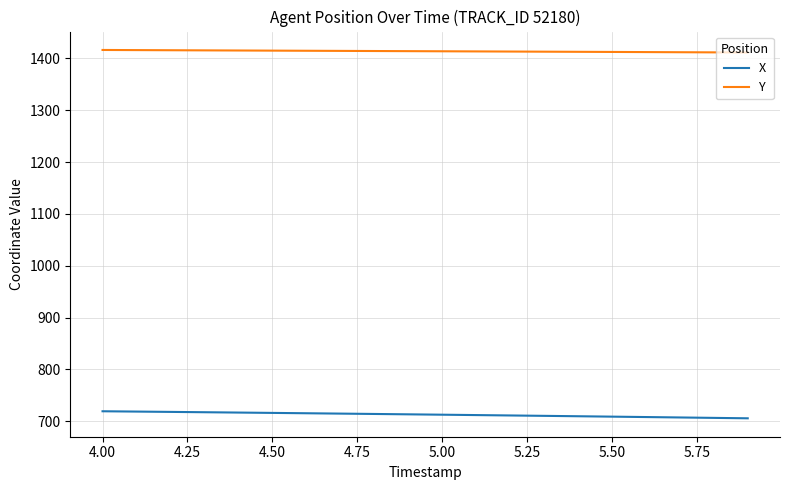

Is this an area chart (filled region under the line)?

No